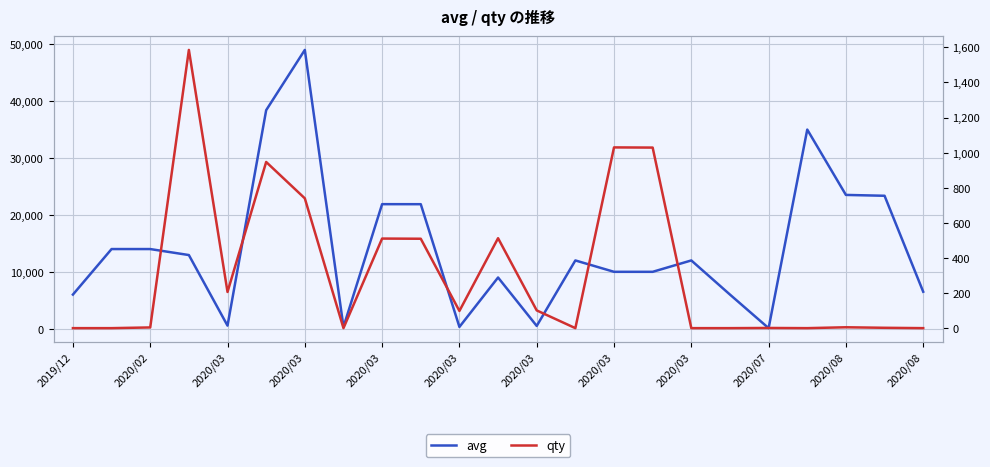

How many lines are shown in the chart?

2